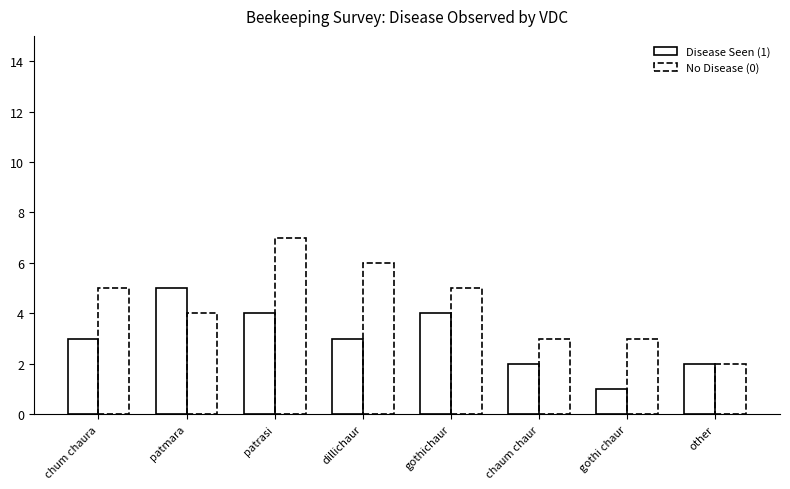

Is the value of Disease Seen (1) at chaum chaur greater than the value of No Disease (0) at other?

No